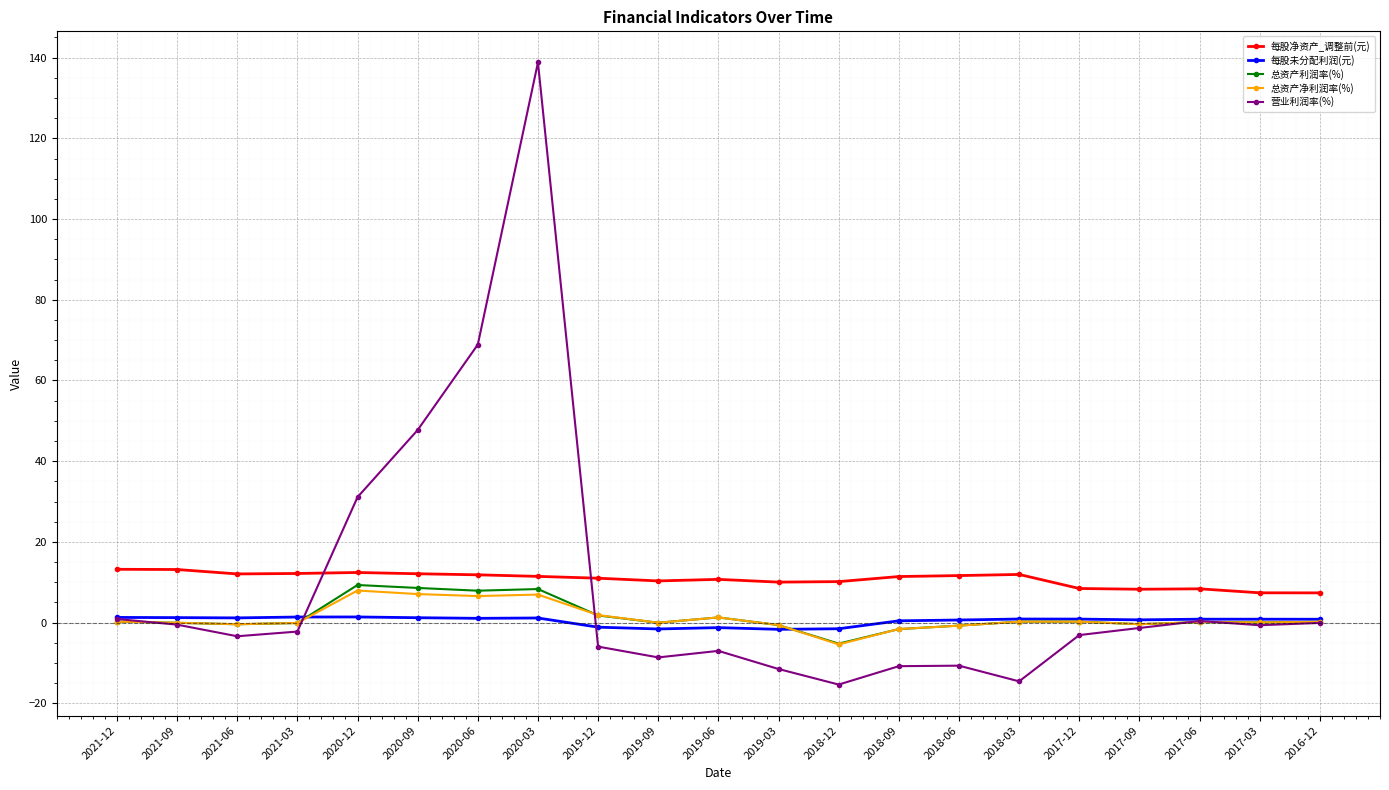

What is the average value of the 总资产净利润率(%) series?

1.1